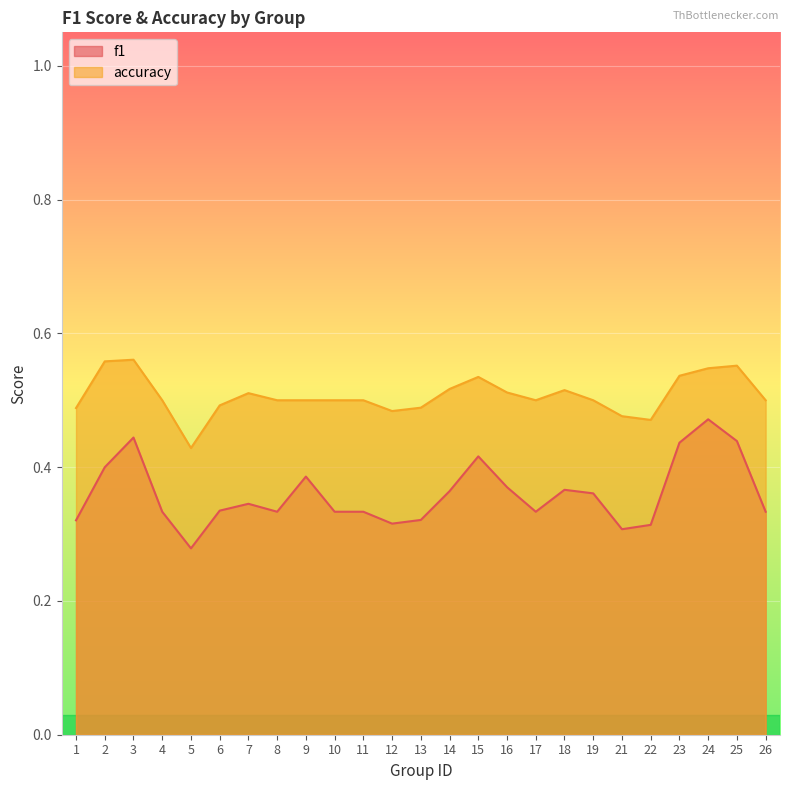

What is the value of the f1 point at the 3rd from the left?

0.4